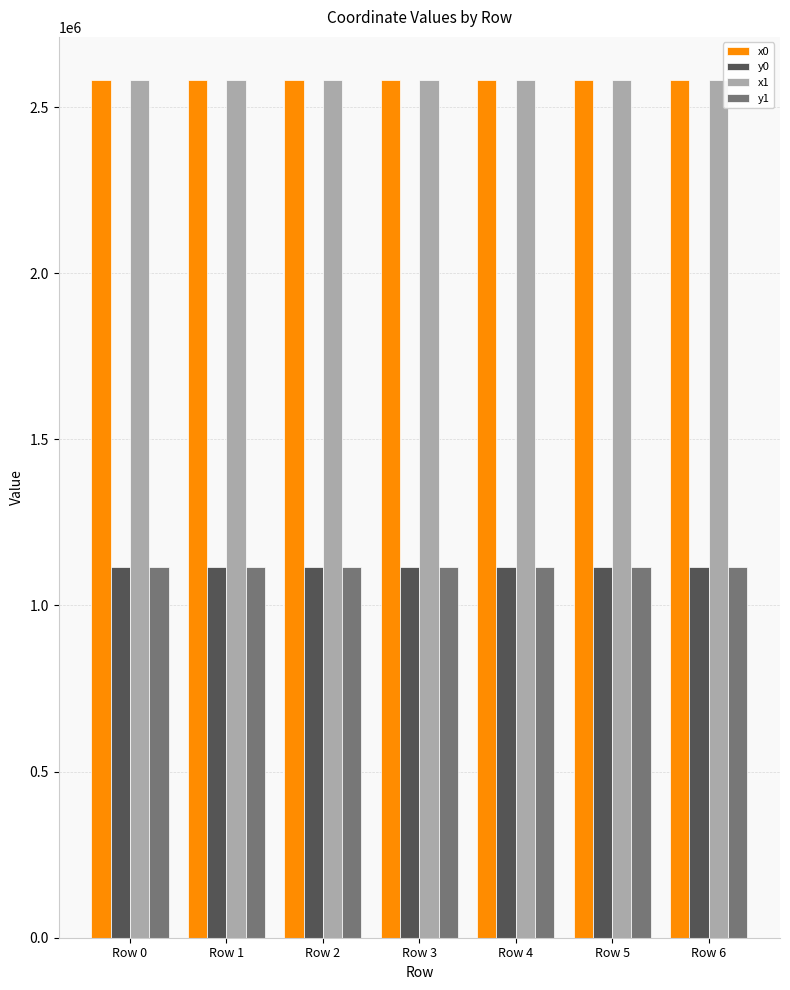

Is it true that x1 equals 1433224.7 at Row 1?

False